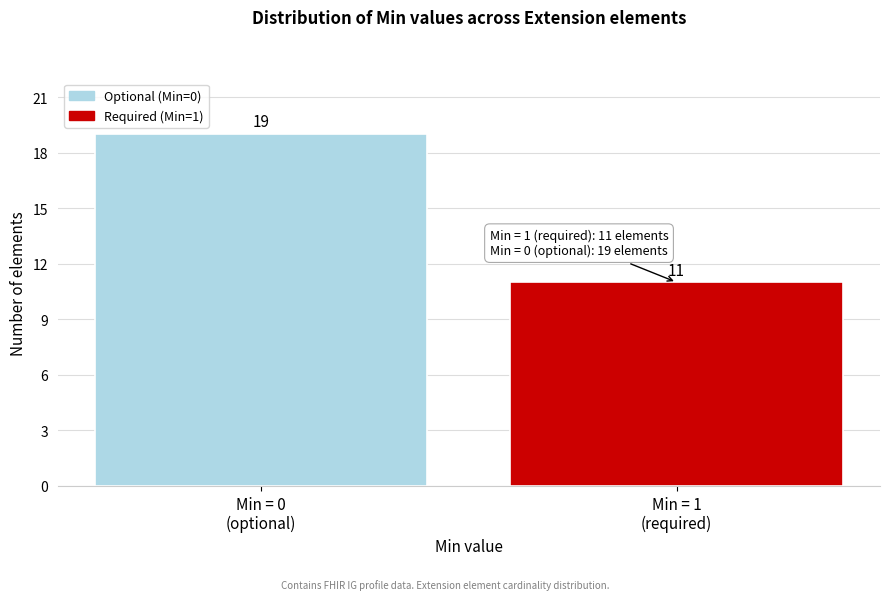

What is the difference between the maximum and minimum values?

8